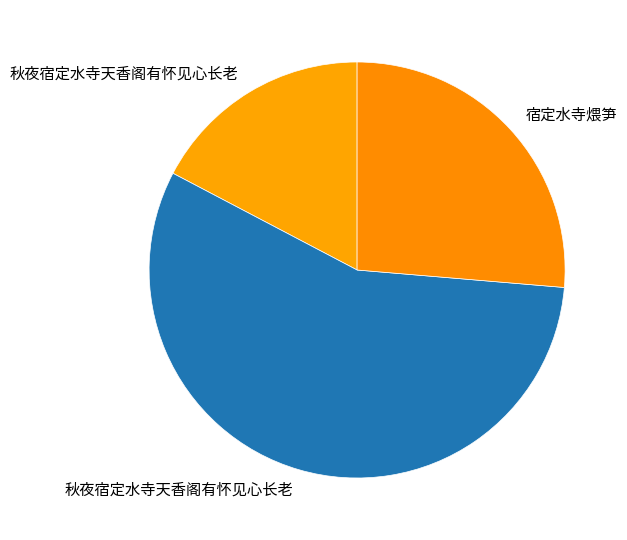

Which category has the biggest portion of the pie?

秋夜宿定水寺天香阁有怀见心长老